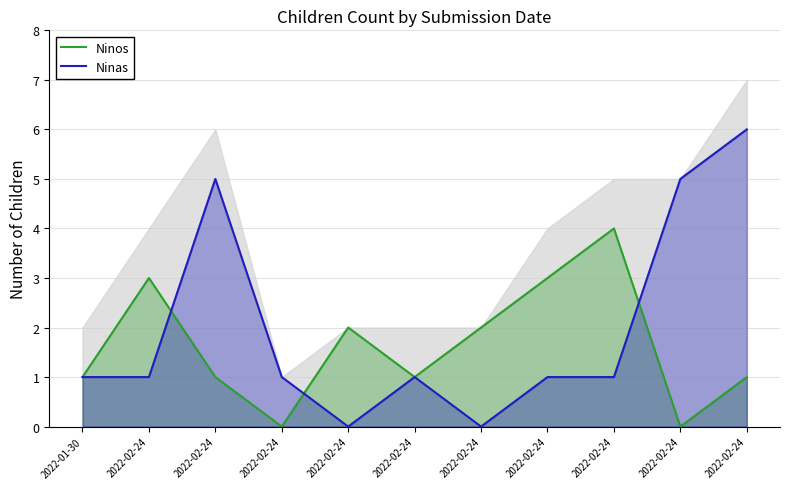

Count the number of data series in this chart.

2